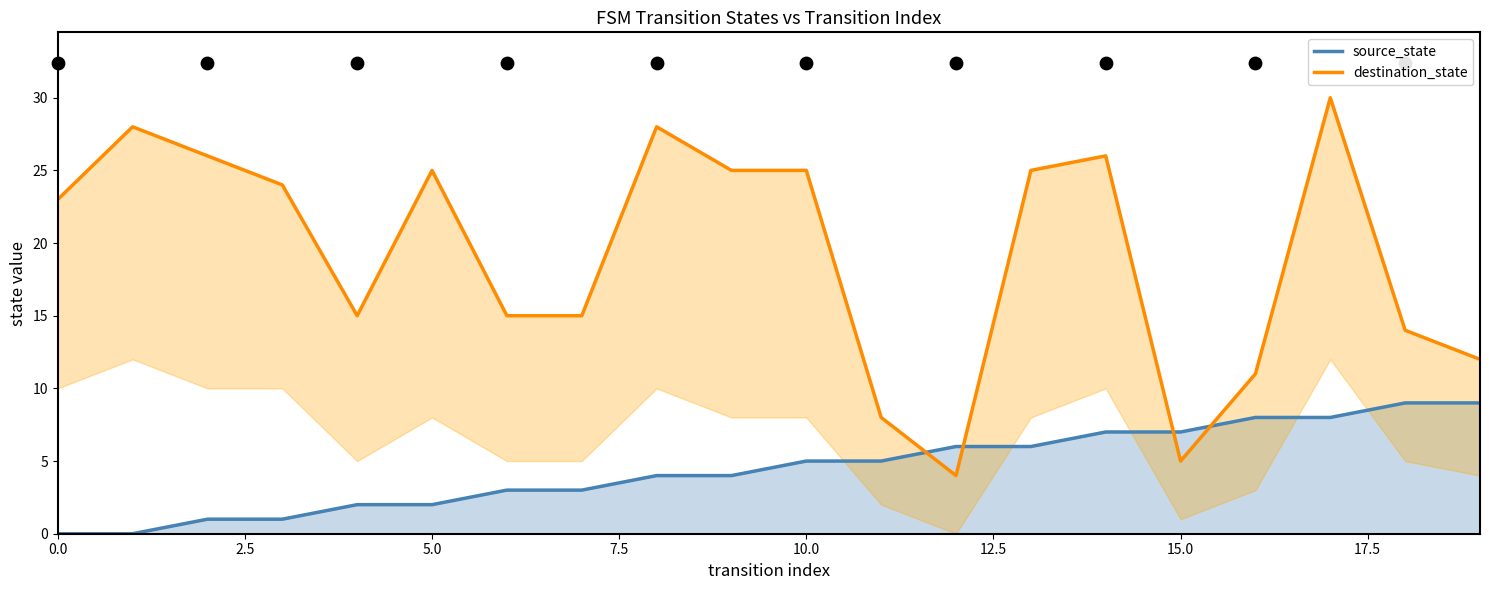

Which series has the widest spread of Y values?

destination_state